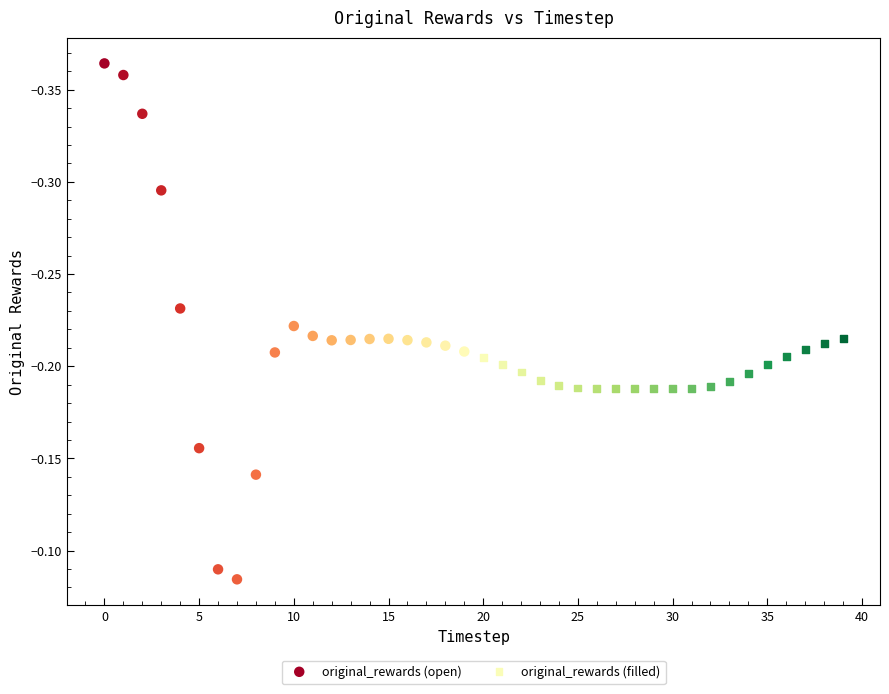

Which series has the widest spread of Y values?

original_rewards (open)